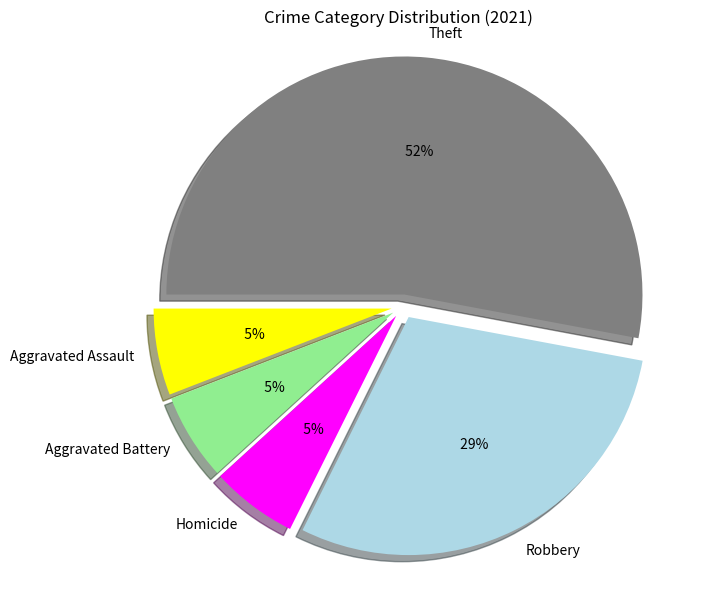

To the nearest percent, what is the combined percentage of Aggravated Battery and Aggravated Assault?

12%